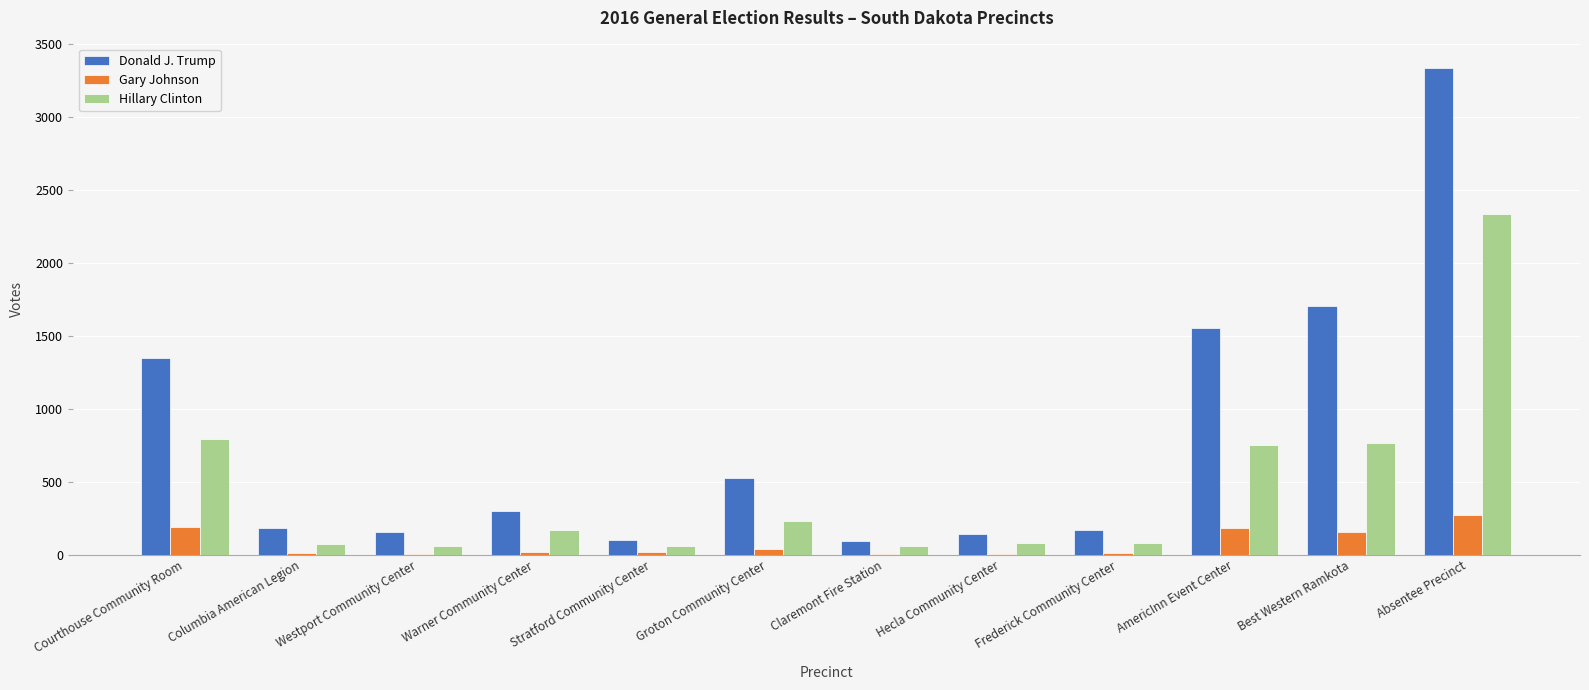

The value of Hillary Clinton at Courthouse Community Room is 795. True or false?

True